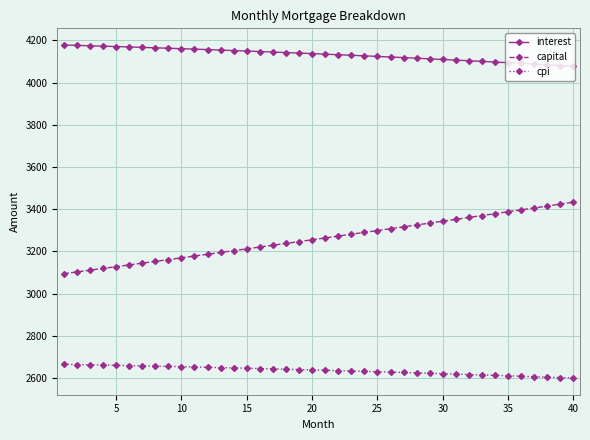

What is the value of the capital point at the 21st from the left?

3263.9